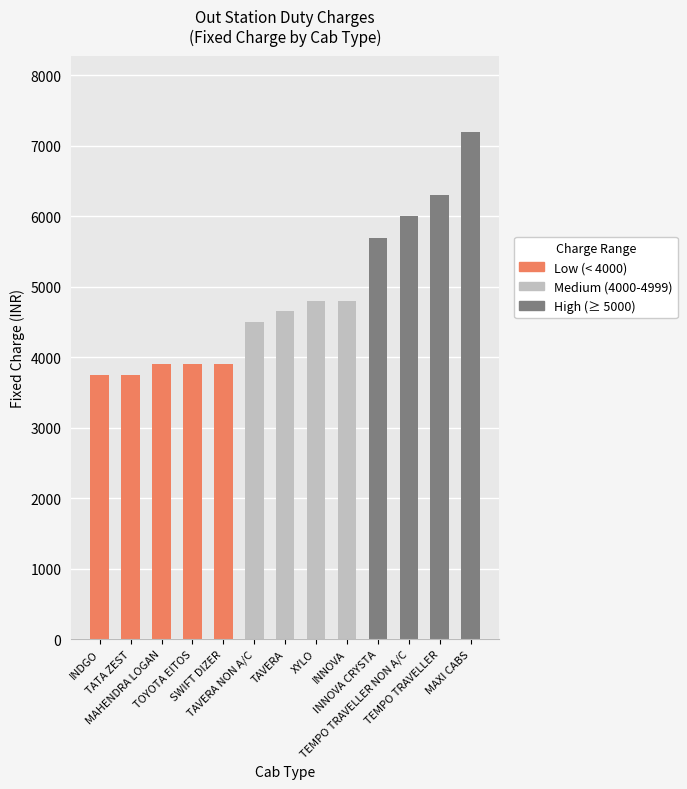

True or false: the data shows 3900 at TOYOTA EITOS.

True